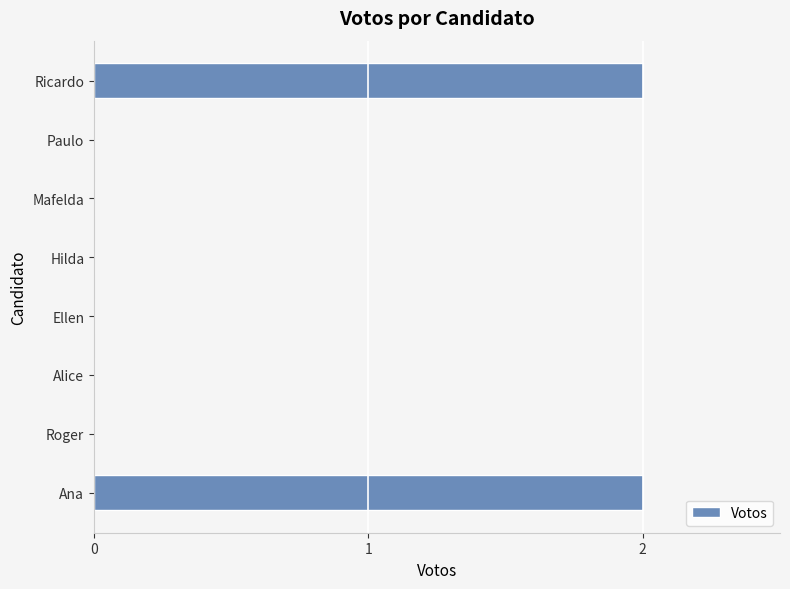

Count the number of categories in the chart.

8